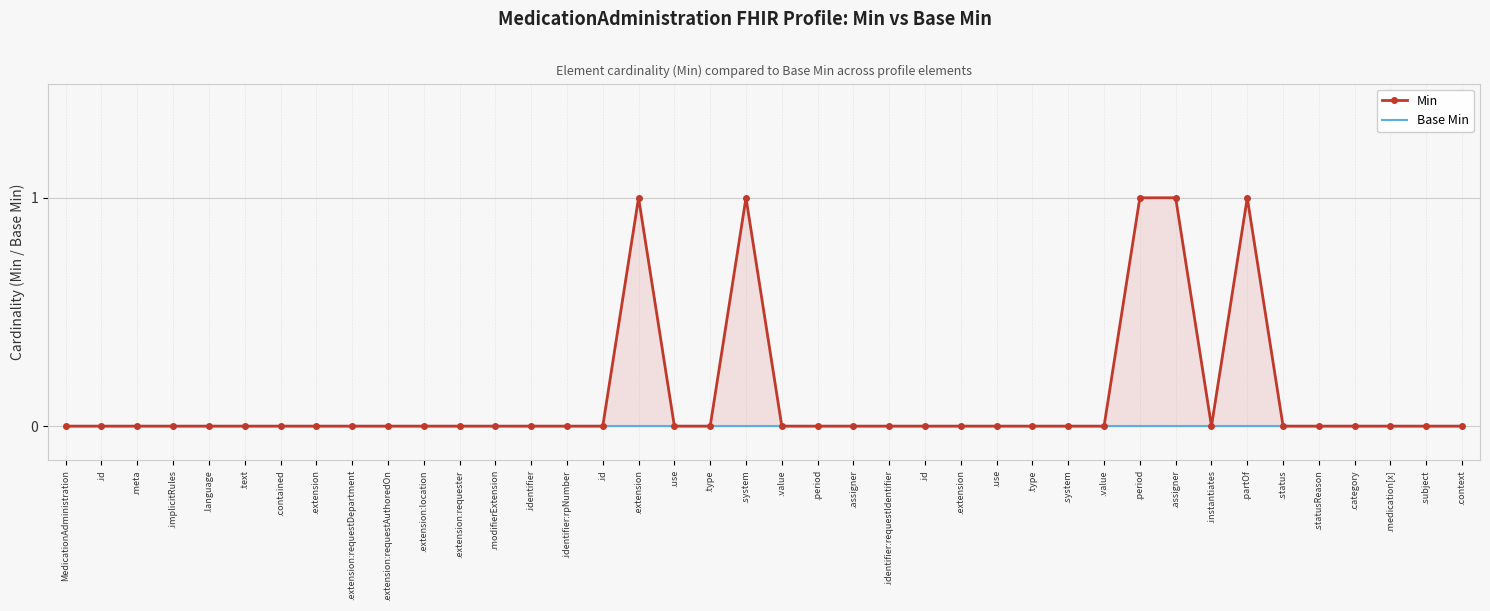

At which label does Base Min reach its minimum?

MedicationAdministration